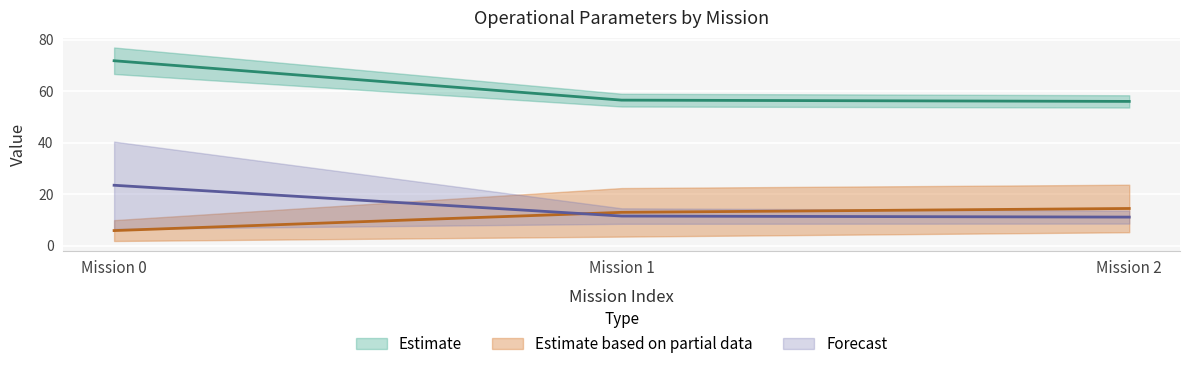

What is the difference between the highest and lowest values at Mission 2?

44.9